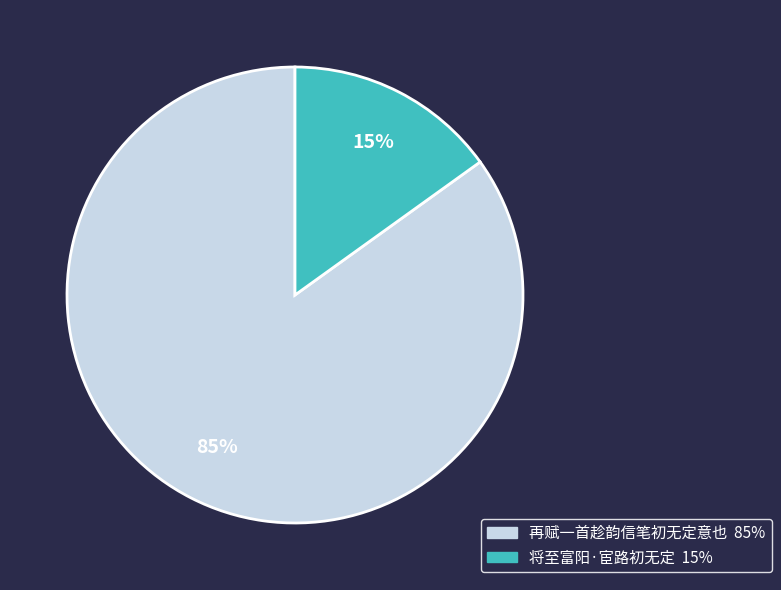

To the nearest percent, what portion does 再赋一首趁韵信笔初无定意也 represent?

85%